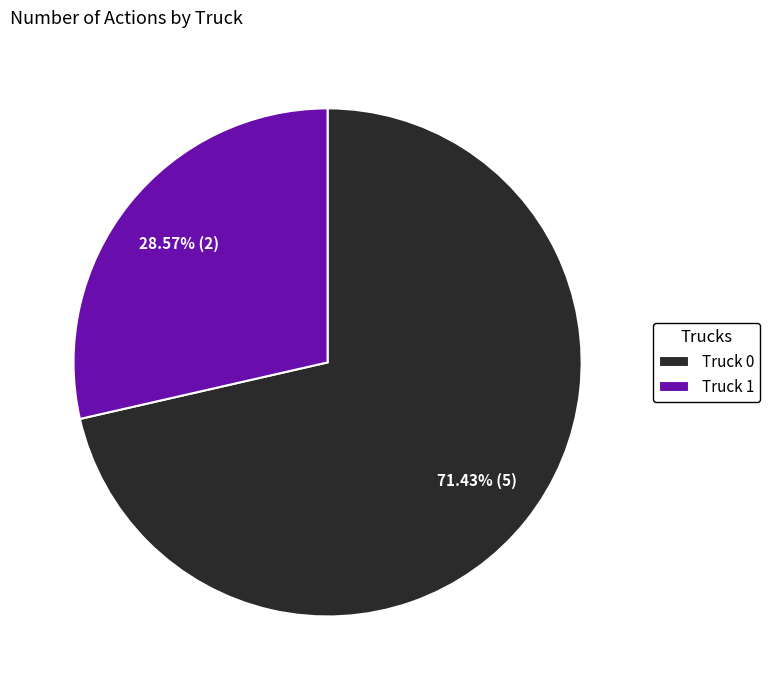

Count the number of slices in the pie.

2